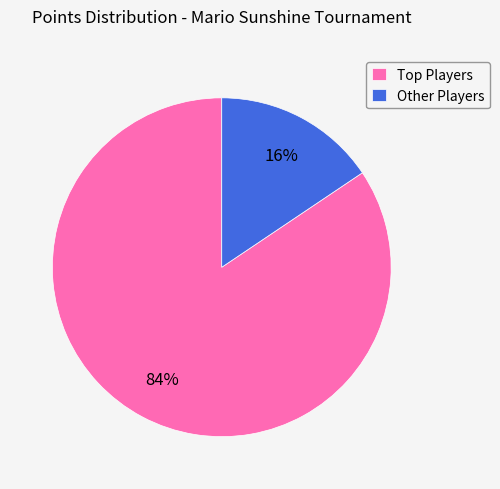

To the nearest percent, what percentage of the pie is Other Players?

16%